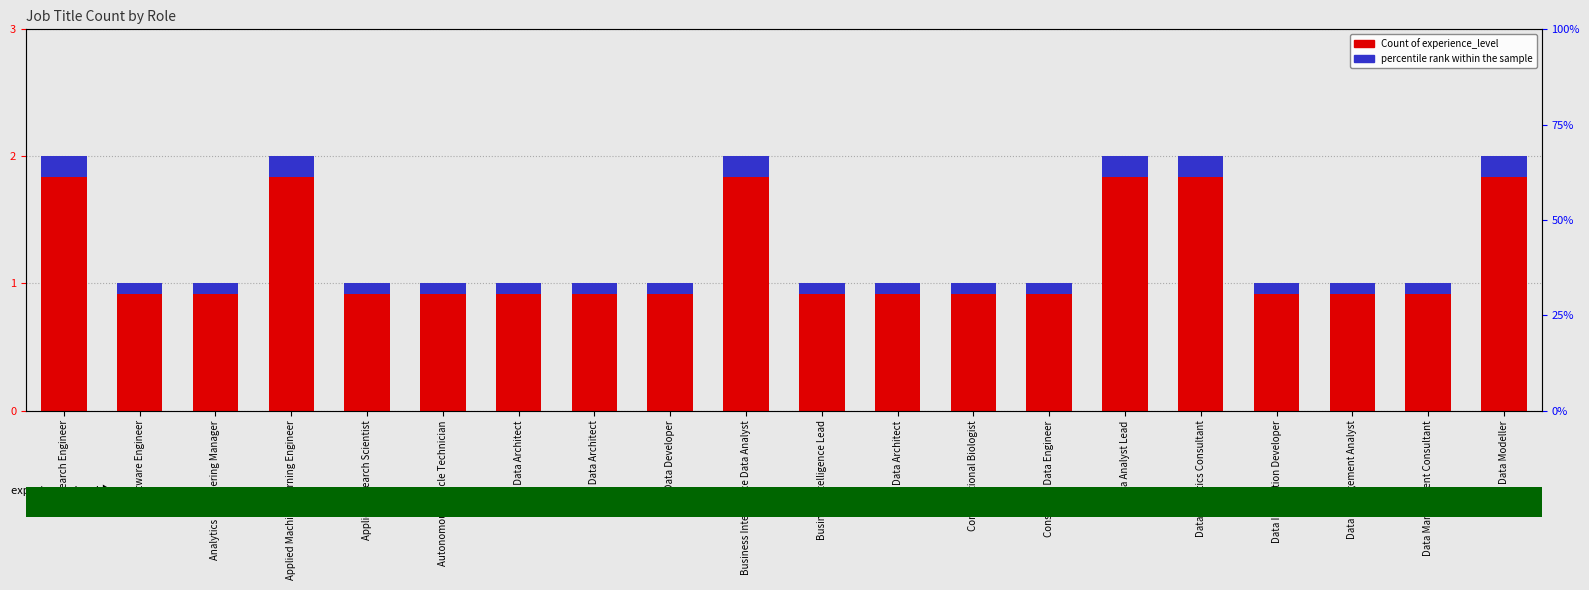

List the series in order of their overall mean, lowest first.

percentile rank within the sample, Count of experience_level